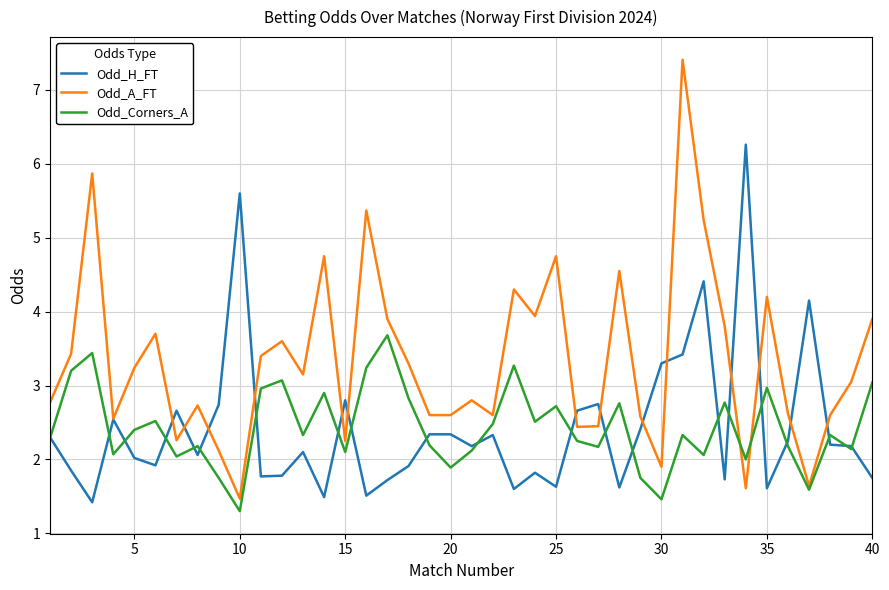

List the series in order of their peak value, lowest first.

Odd_Corners_A, Odd_H_FT, Odd_A_FT